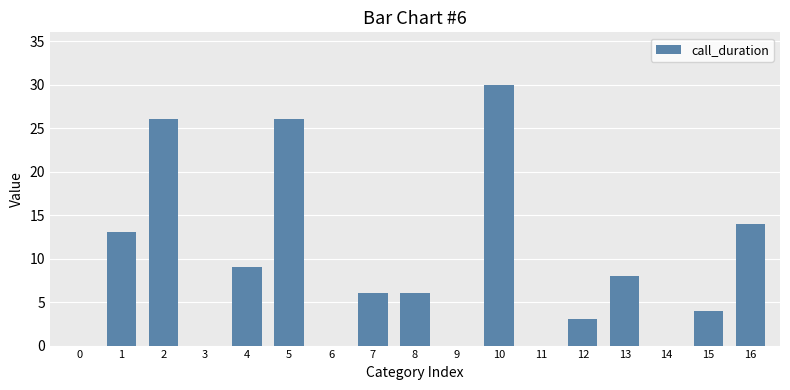

How many categories are shown in the chart?

17